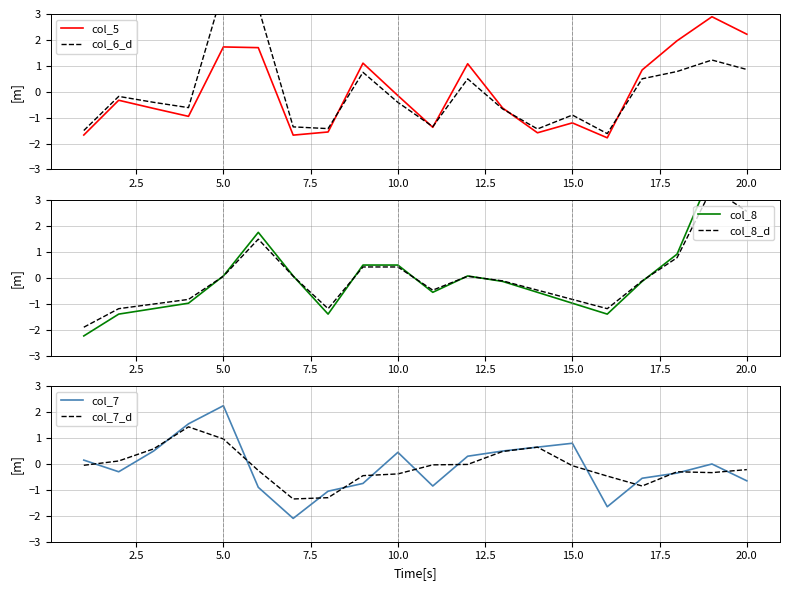

The value of col_5 at 5.0 is 0.8. True or false?

False